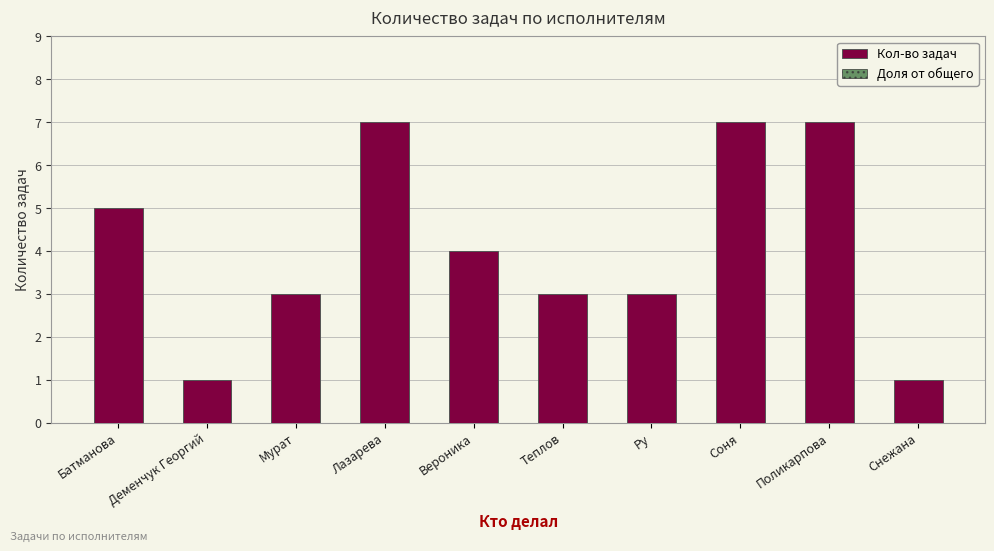

What is the sum of all Кол-во задач values?

41.0